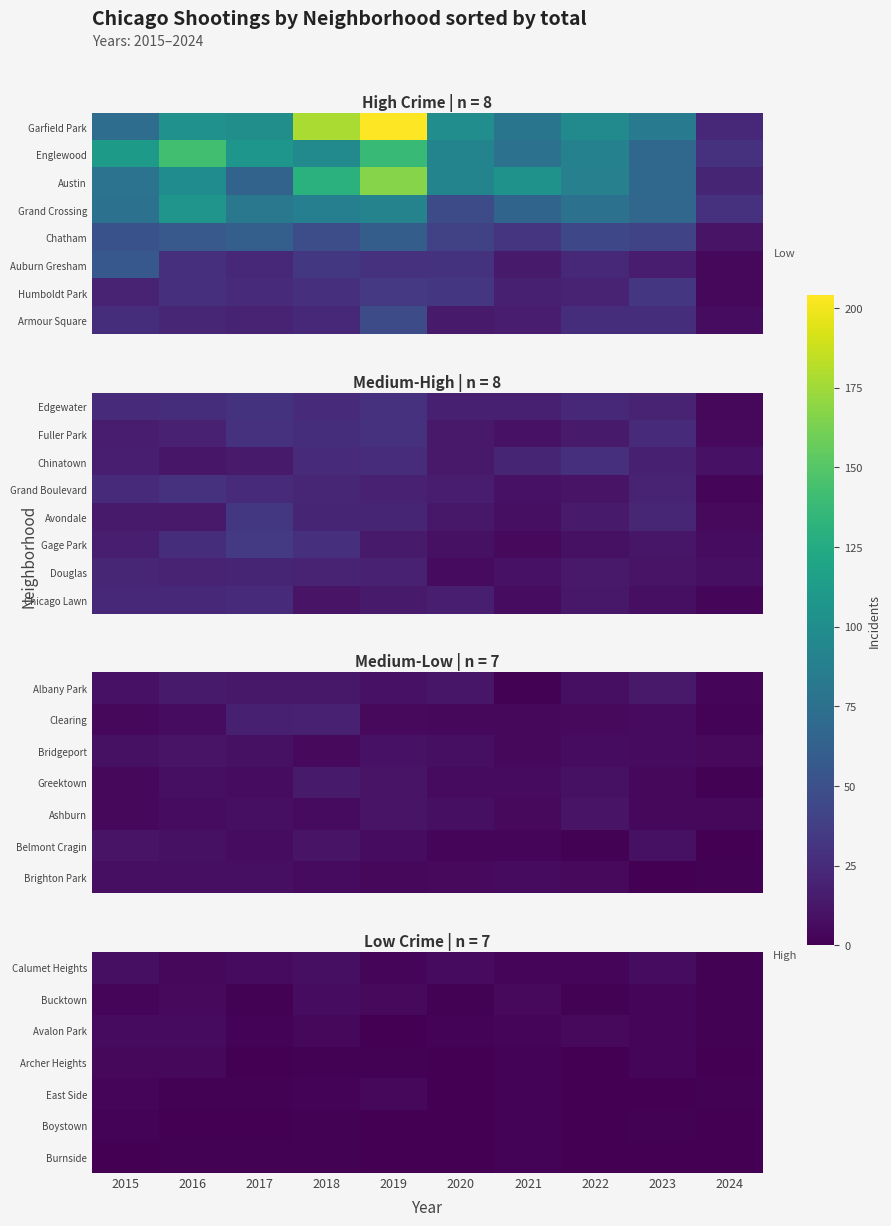

True or false: Burnside has a value of -1 at 2022.

False